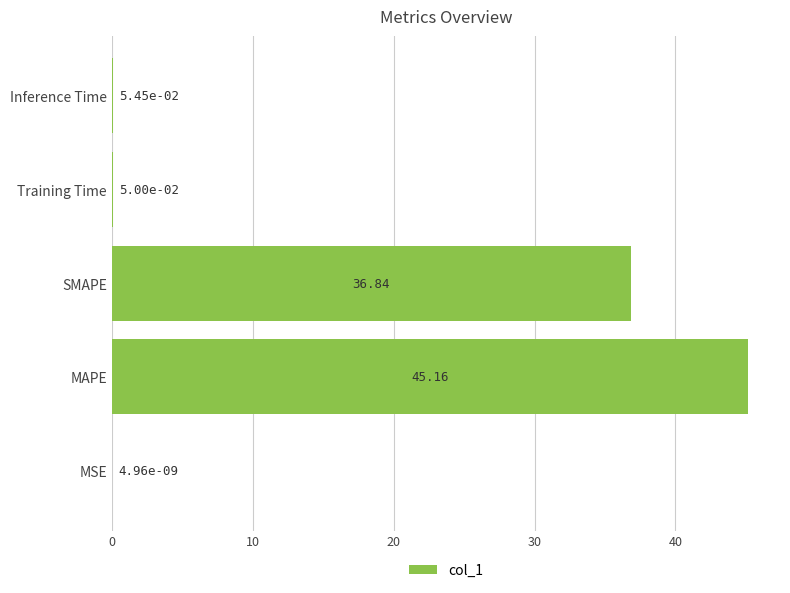

Which has a higher value, SMAPE or MAPE?

MAPE